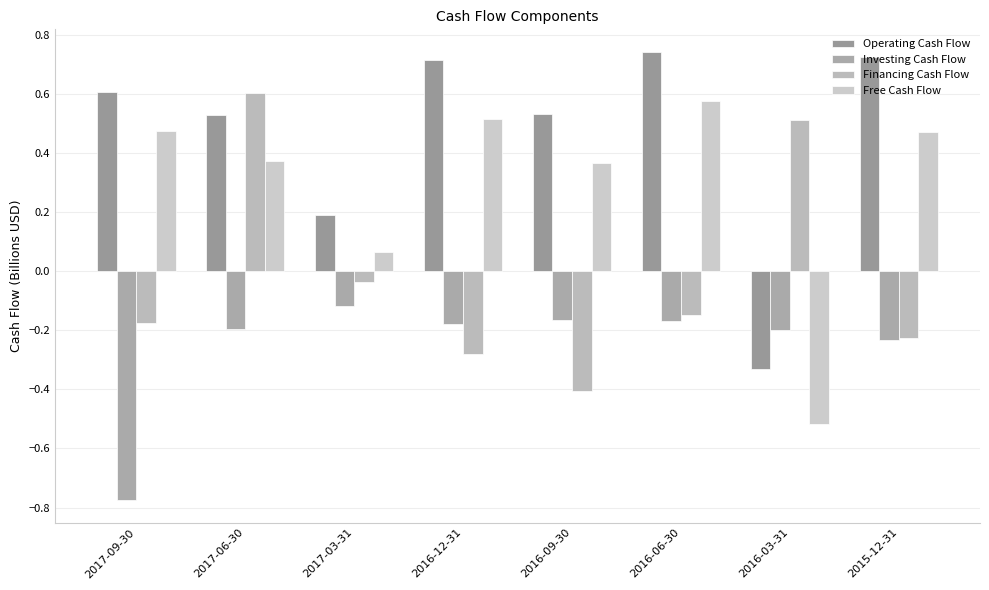

The value of Investing Cash Flow at 2015-12-31 is -0.2. True or false?

True